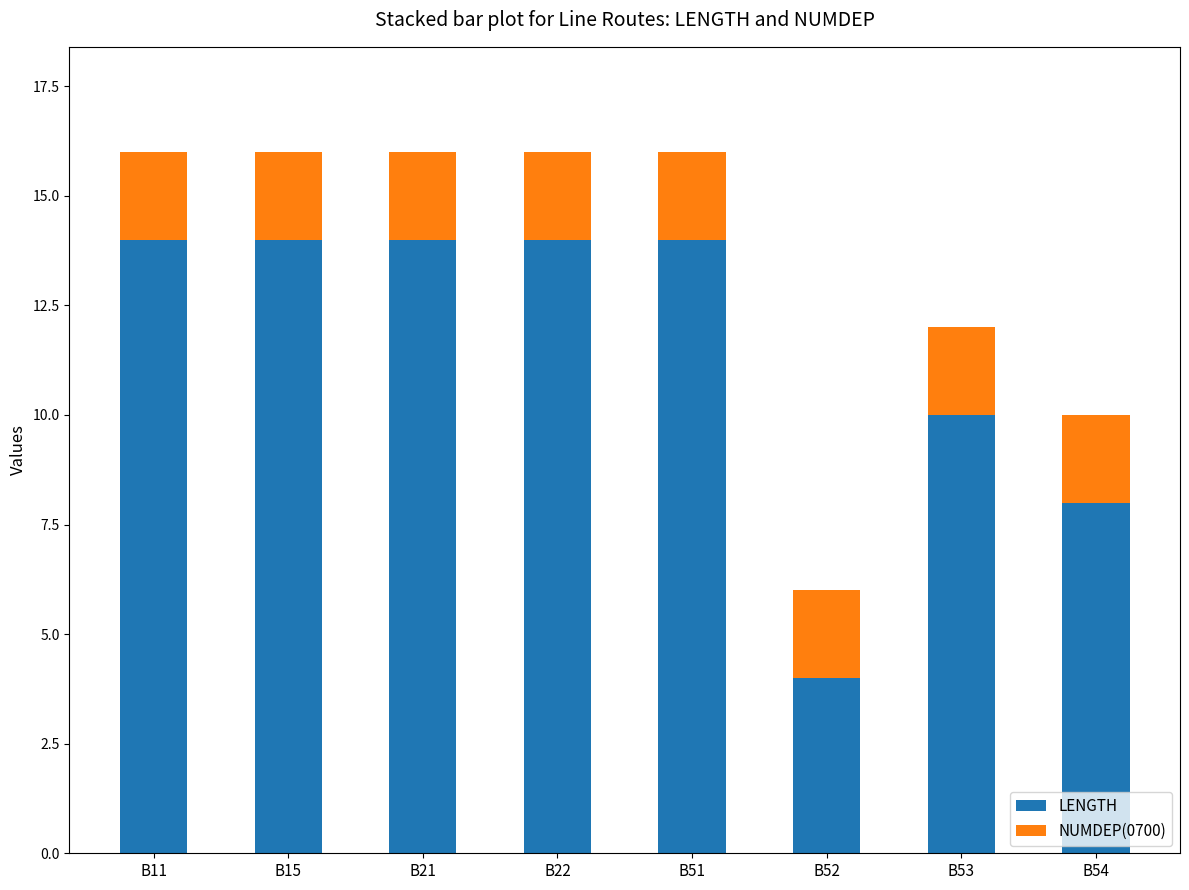

The LENGTH series shows 10 at B53. True or false?

True